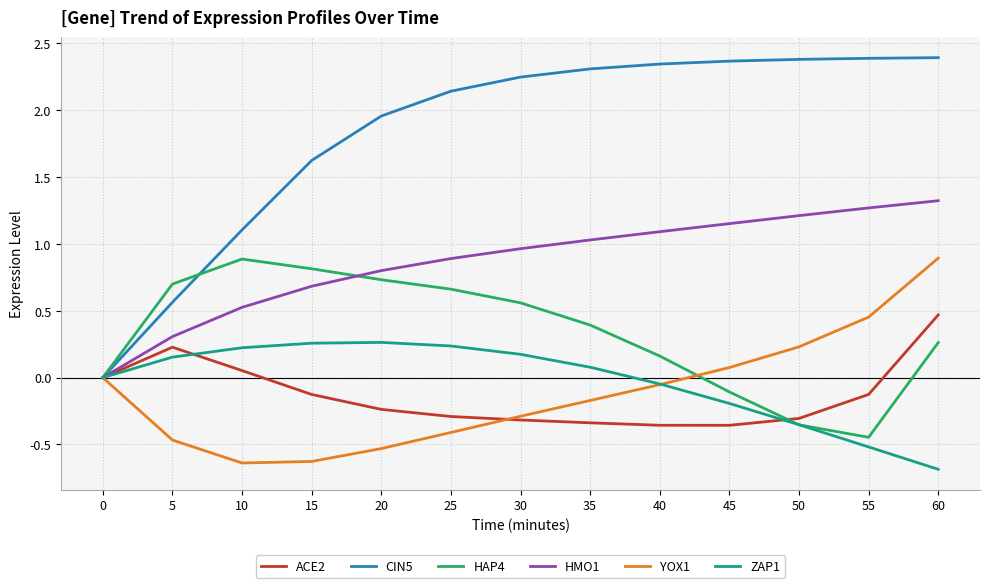

The value of HMO1 at 55 is 1.3. True or false?

True